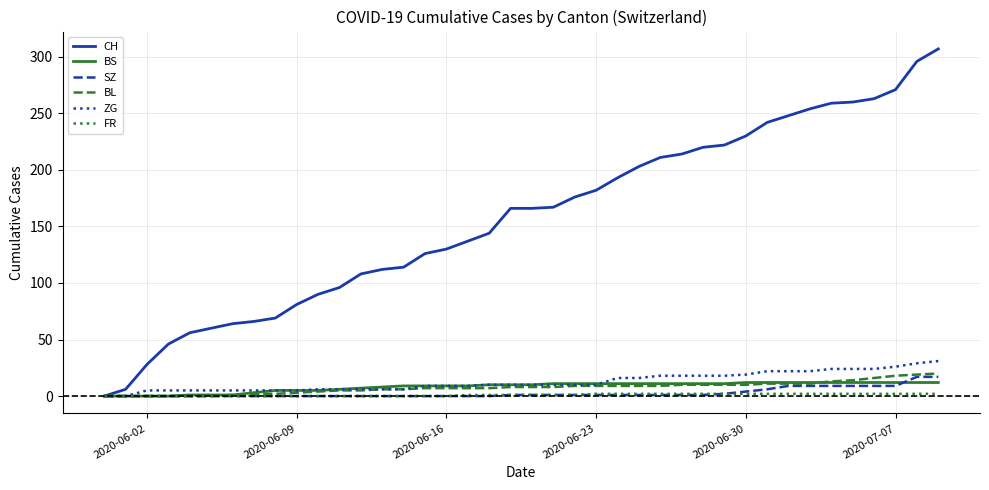

What is the maximum value shown in the chart?

307